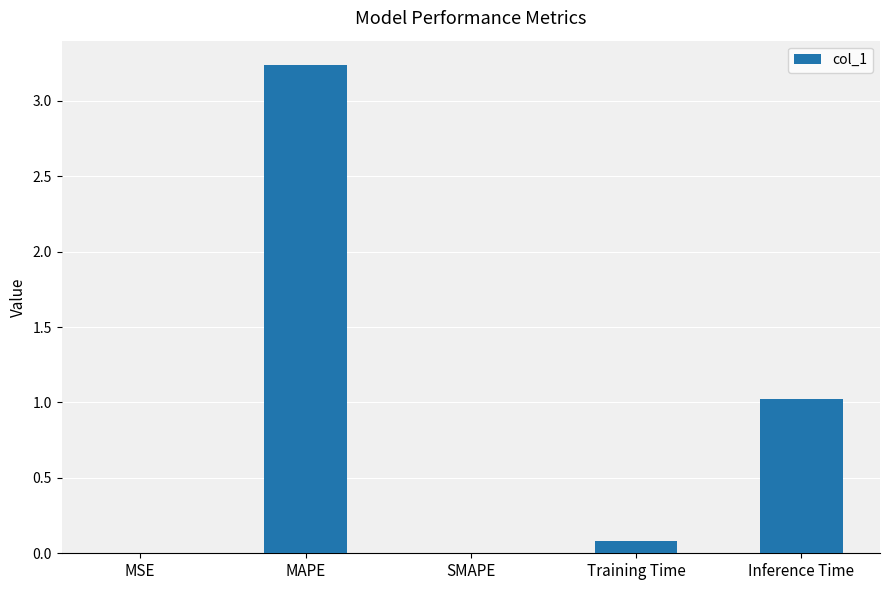

True or false: the data shows 0.1 at Training Time.

True